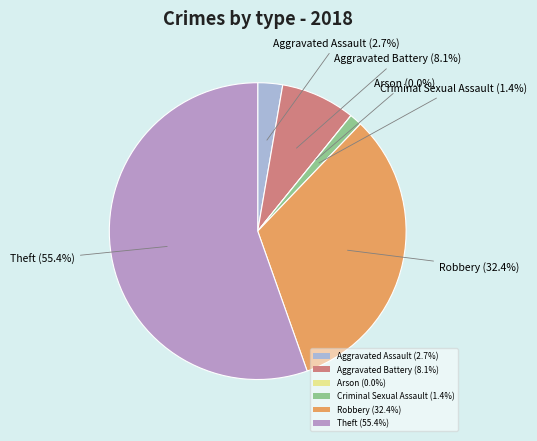

True or false: Aggravated Assault accounts for 15% of the total.

False